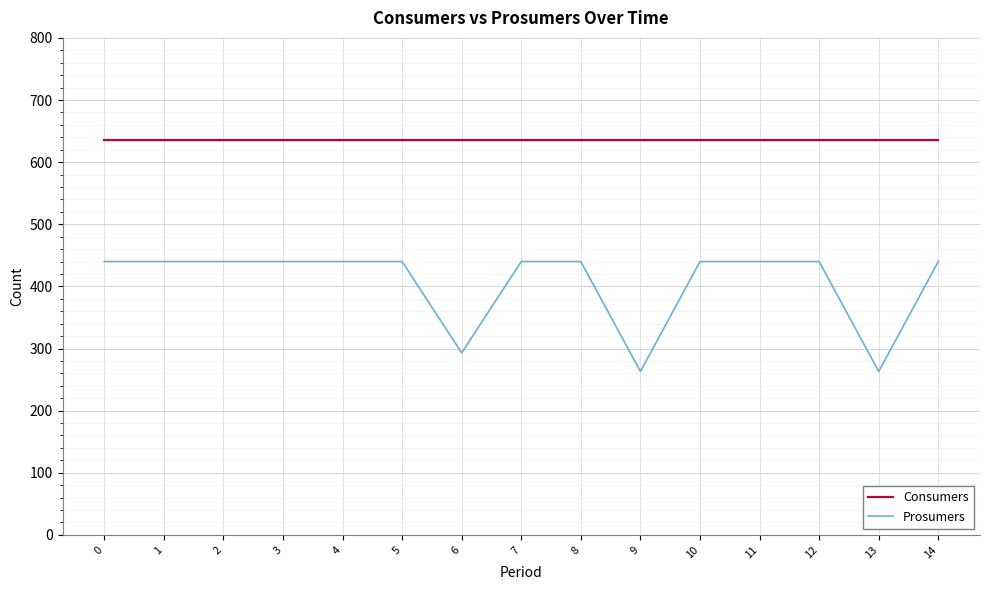

True or false: Consumers and Prosumers cross at least once.

False